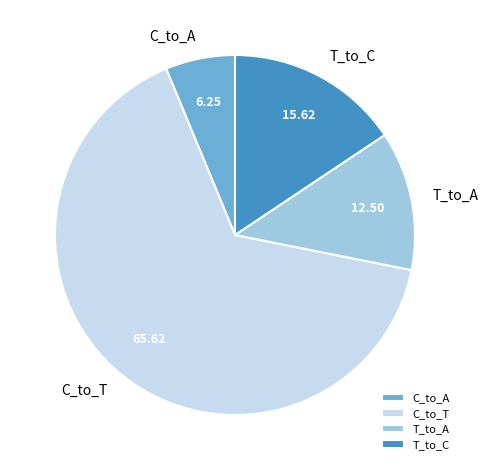

Which category has the biggest portion of the pie?

C_to_T